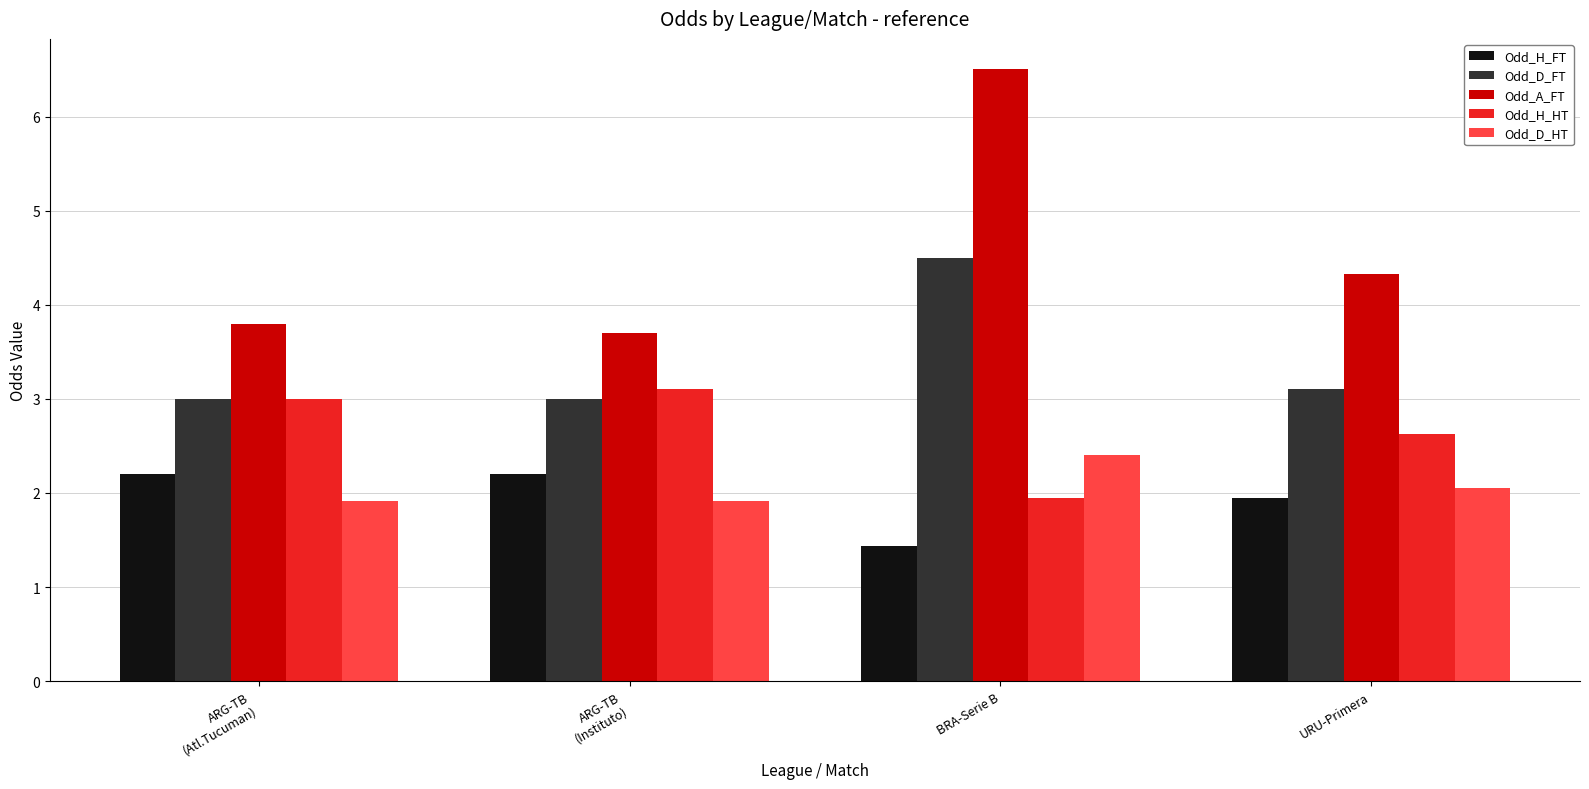

Does the chart contain stacked bars?

No